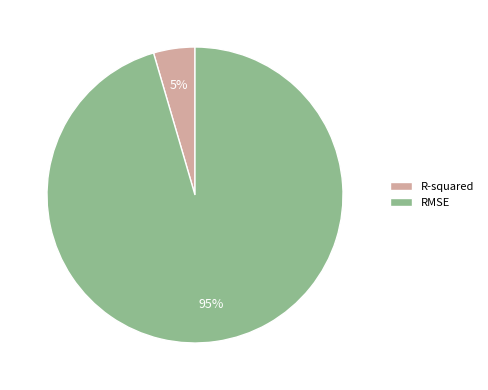

Count the number of slices in the pie.

2